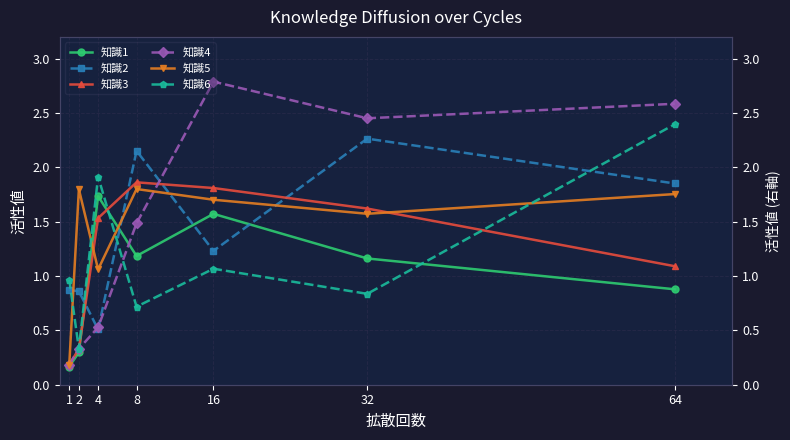

Which series has the largest total across all categories?

知識4